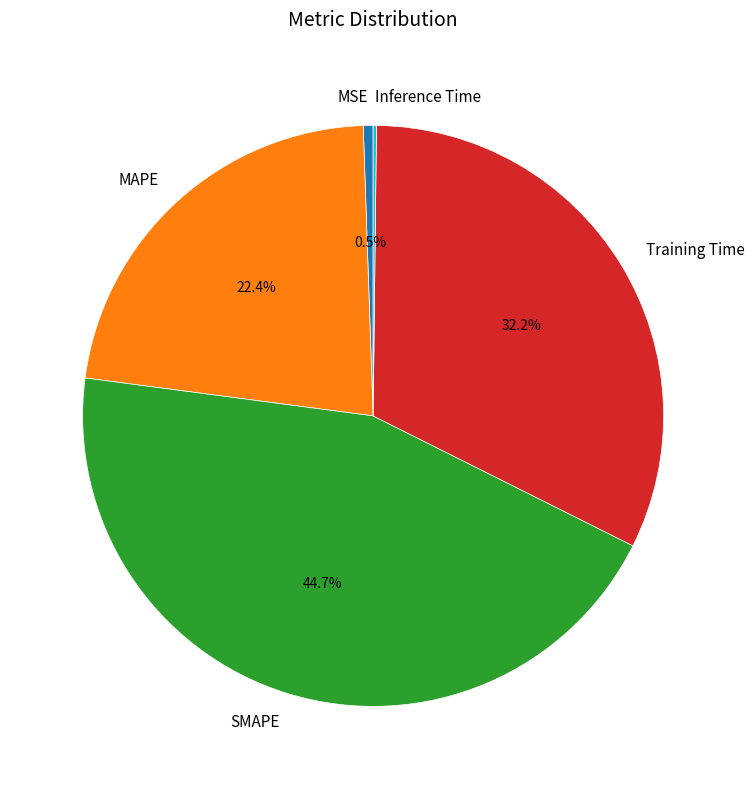

Which category has the biggest portion of the pie?

SMAPE